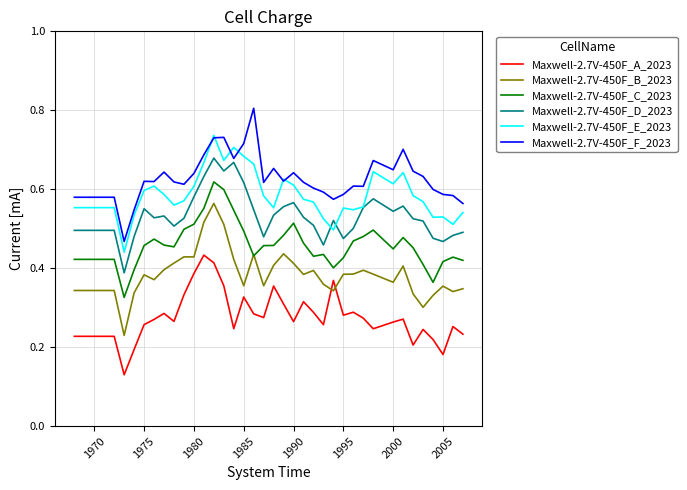

Which series has the largest total across all categories?

Maxwell-2.7V-450F_F_2023